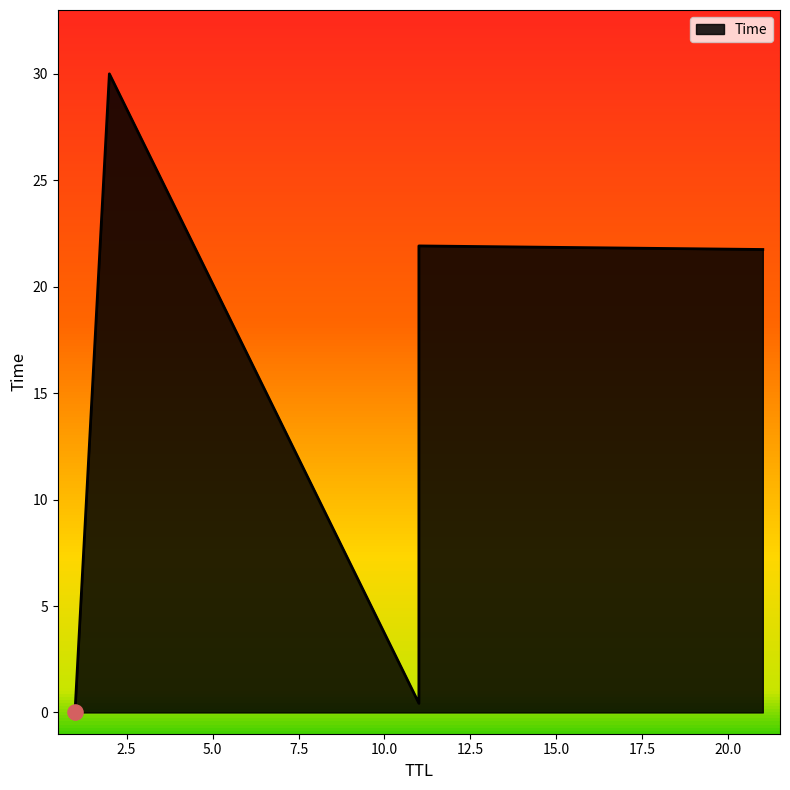

Between 11 and 21, which is larger?

21